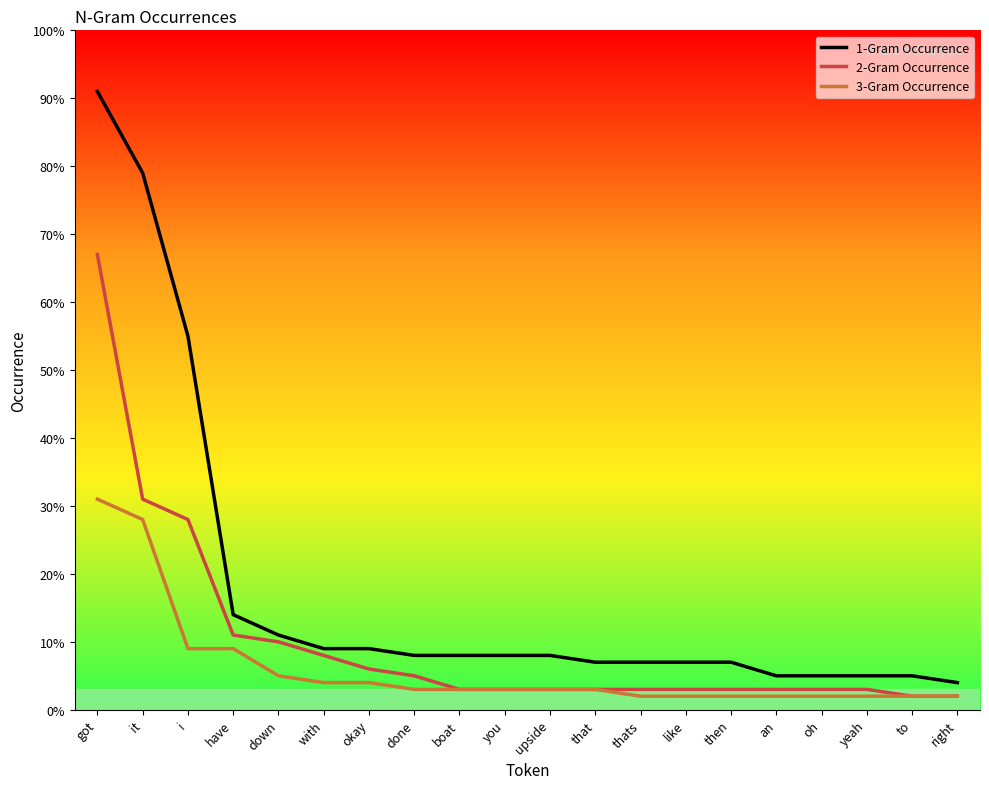

What is the approximate value of 3-Gram Occurrence at it?

28